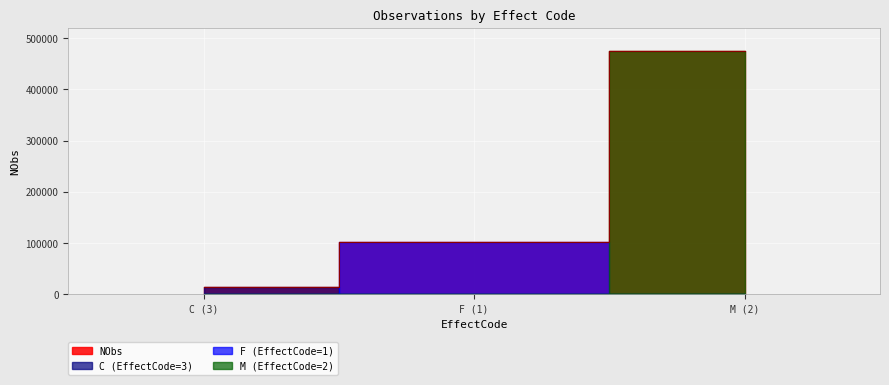

At which label does the data first exceed 101673?

M (2)